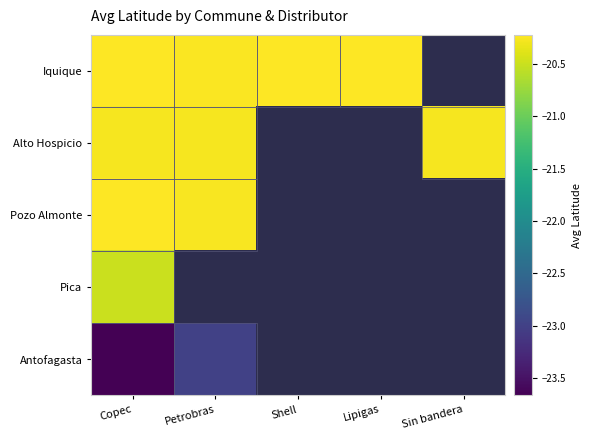

How many negative values does the Antofagasta series have?

2